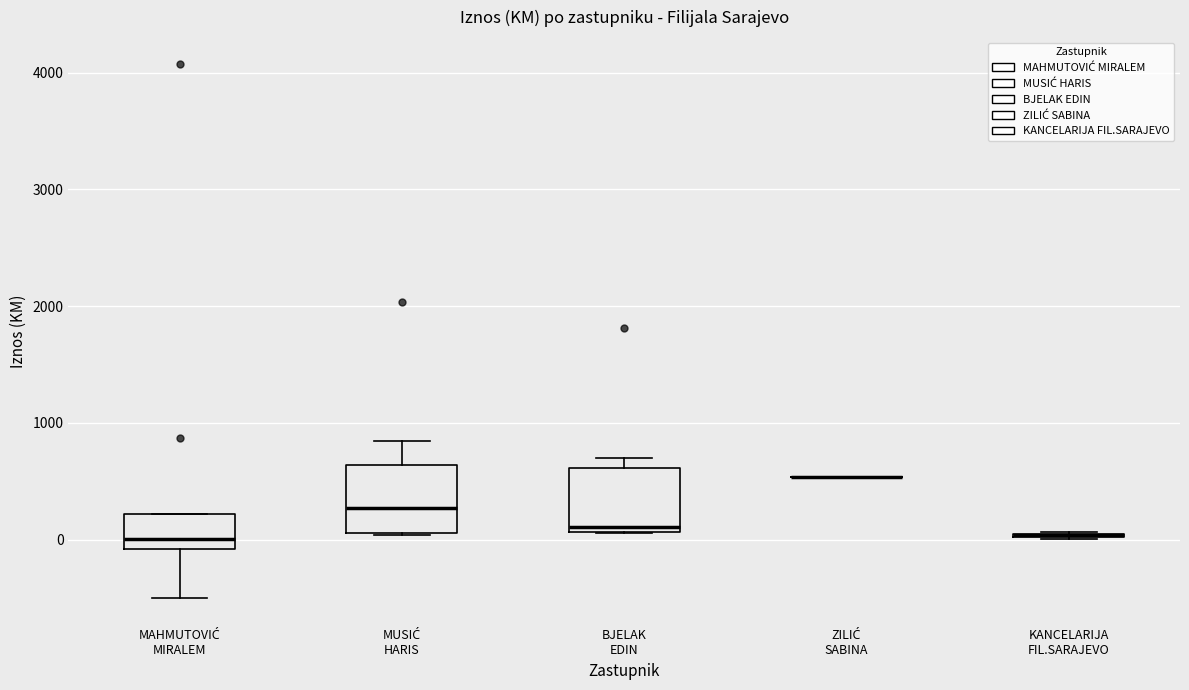

Where does the lower whisker of the box for MAHMUTOVIĆ MIRALEM end on the y-axis? The values are not printed on the chart, so give them approximately, as read against the axis.

-500